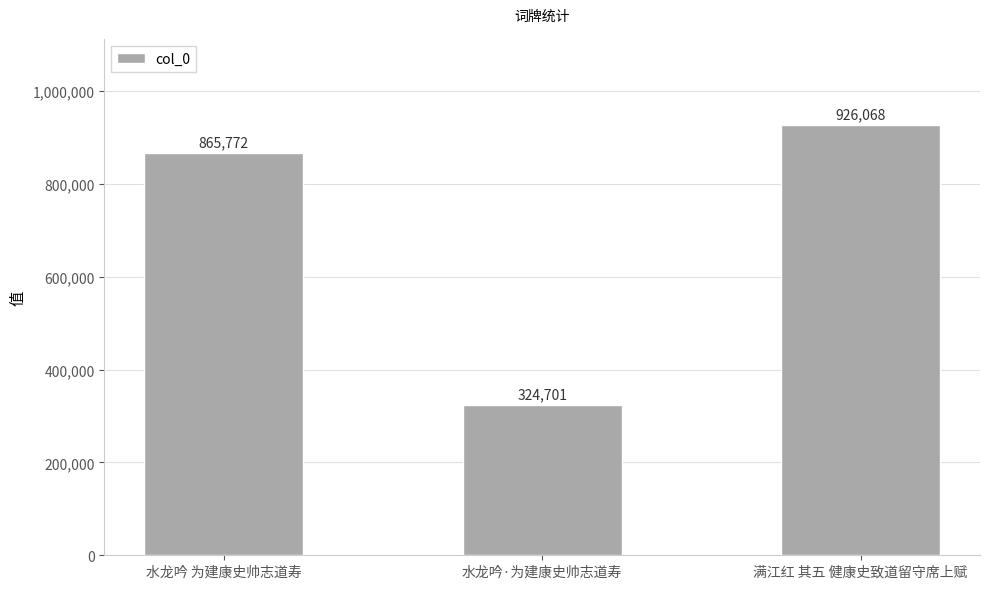

Reading left to right, list all the values displayed in this chart.

水龙吟 为建康史帅志道寿=865772	水龙吟·为建康史帅志道寿=324701	满江红 其五 健康史致道留守席上赋=926068